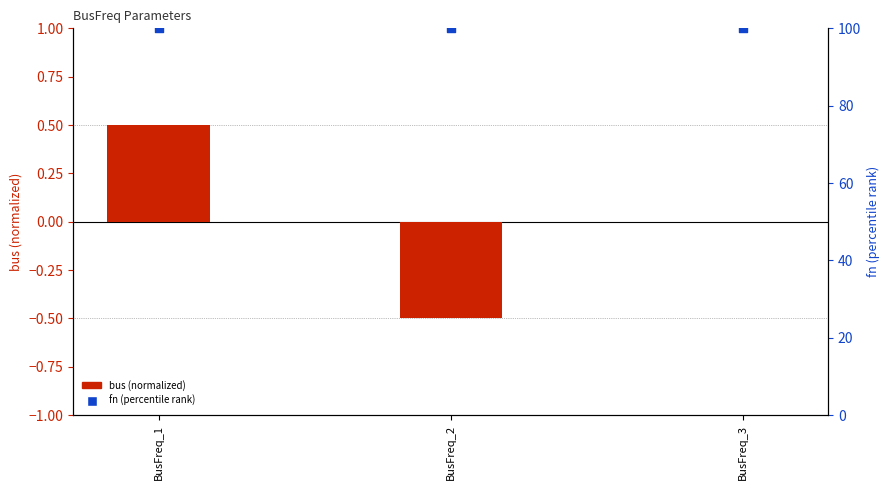

Is the value of fn (percentile) at BusFreq_1 greater than the value of bus (normalized) at BusFreq_3?

Yes